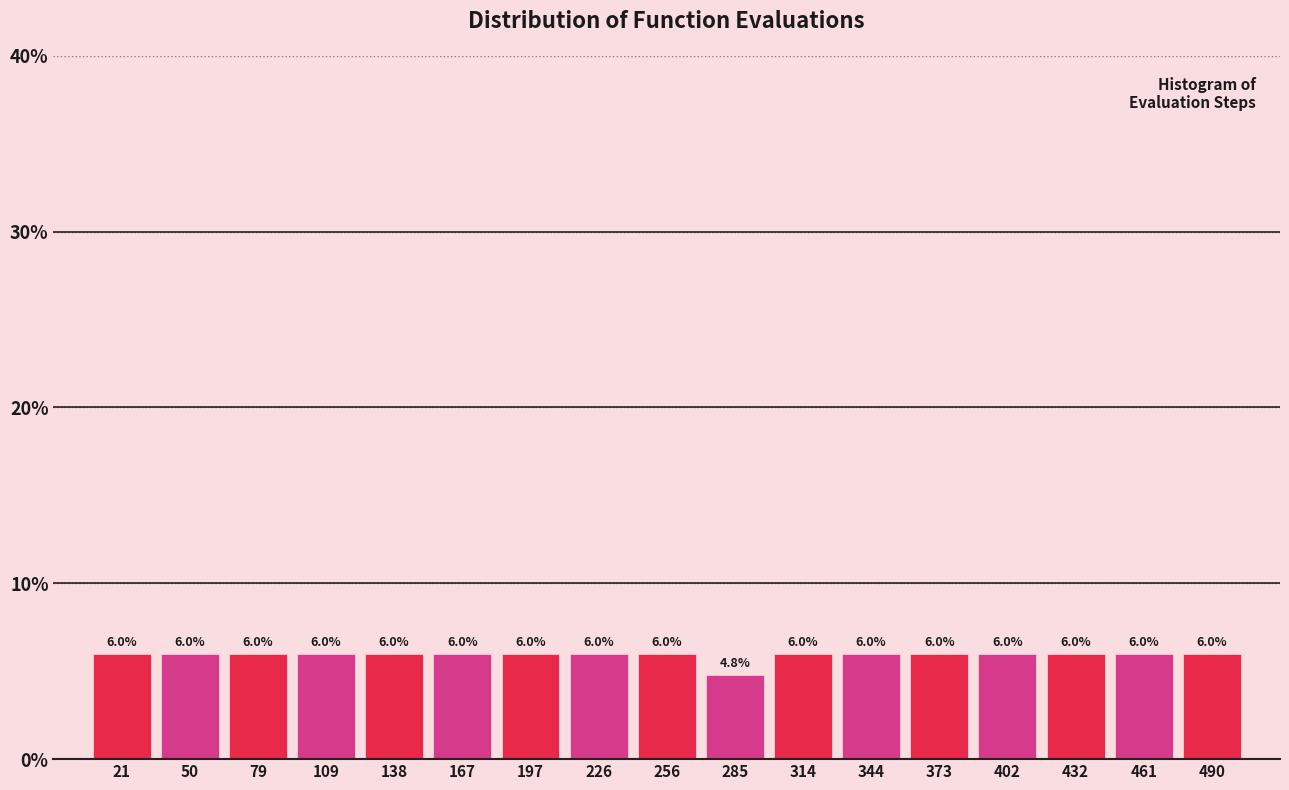

How tall is the bar that spans 240 to 270 on the x-axis? The bar edges are not printed on the chart, so give them approximately, as read against the axis.

6.0